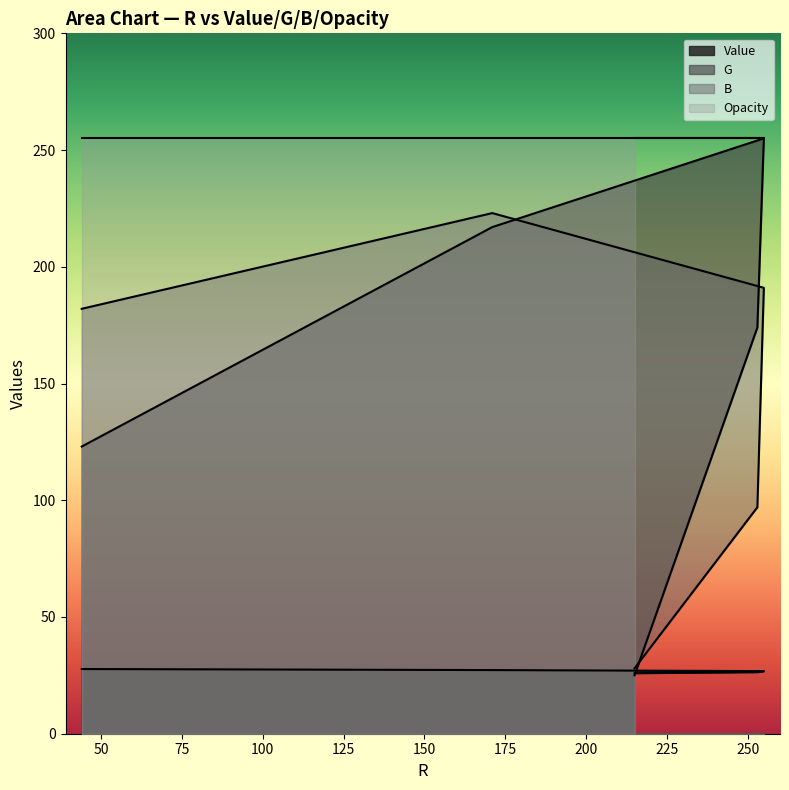

What is the approximate value of G at 253?

174.0